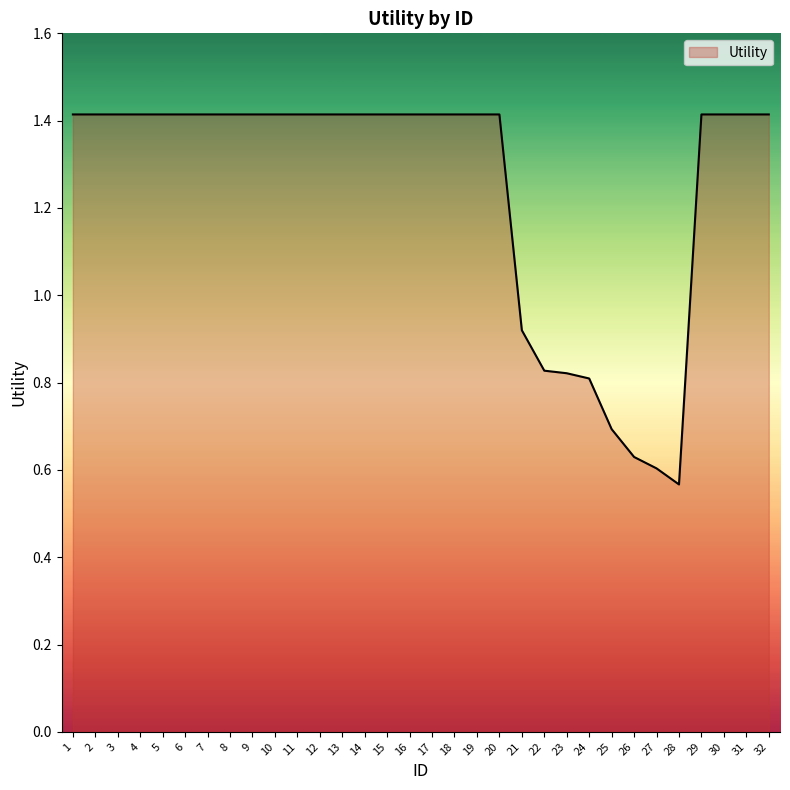

Which has a higher value, 21 or 5?

5